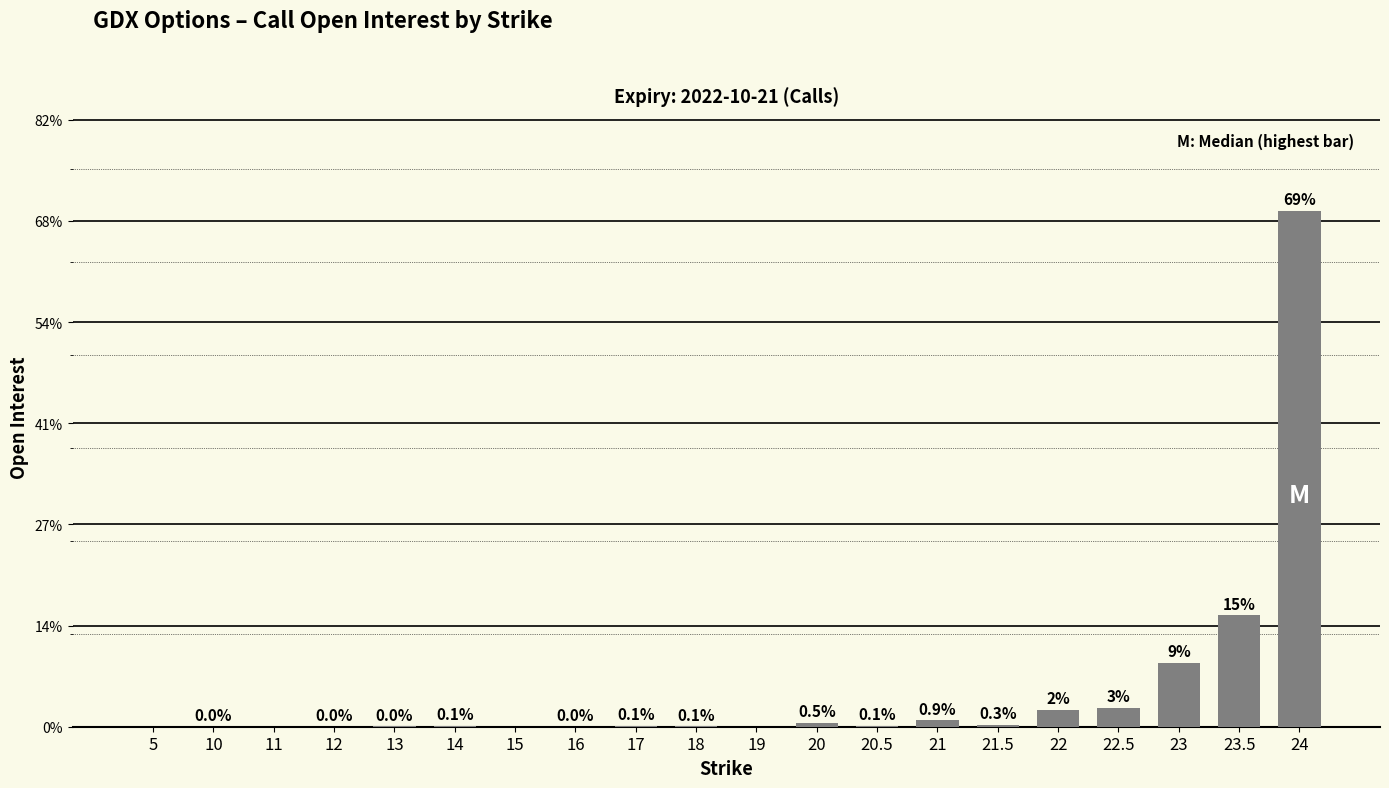

Reading left to right, extract all data points from this chart.

5=0	10=9	11=0	12=4	13=11	14=31	15=0	16=5	17=36	18=19	19=0	20=185	20.5=45	21=321	21.5=95	22=840	22.5=950	23=3161	23.5=5510	24=25506